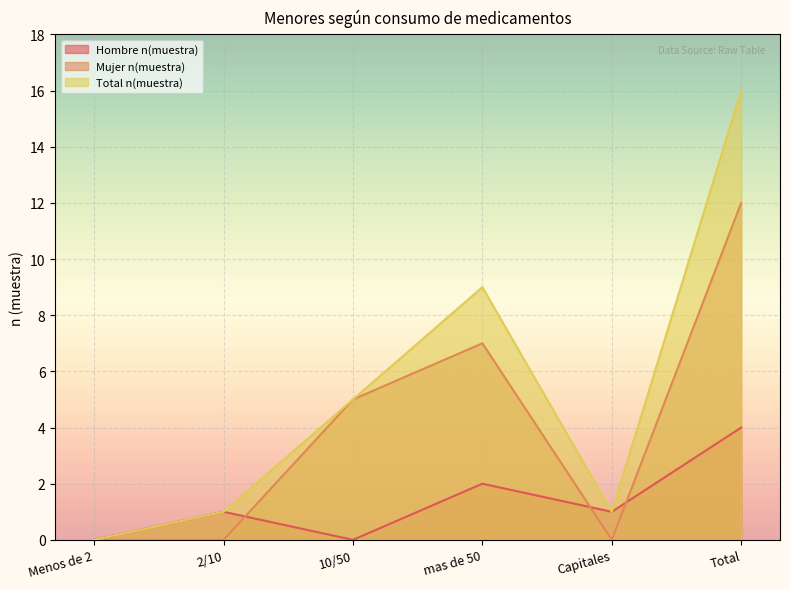

List the labels in order of Total n(muestra) value, smallest first.

Menos de 2, 2/10, Capitales, 10/50, mas de 50, Total